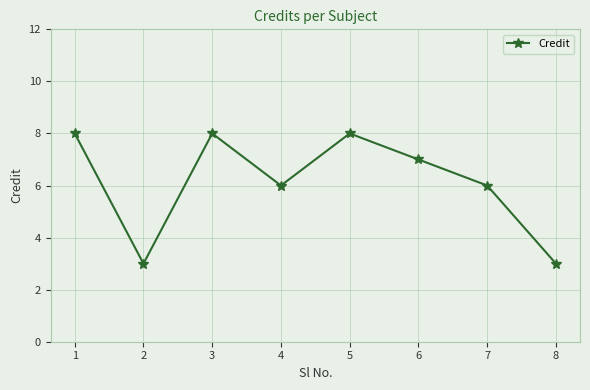

At which category does the data reach its first local peak?

3